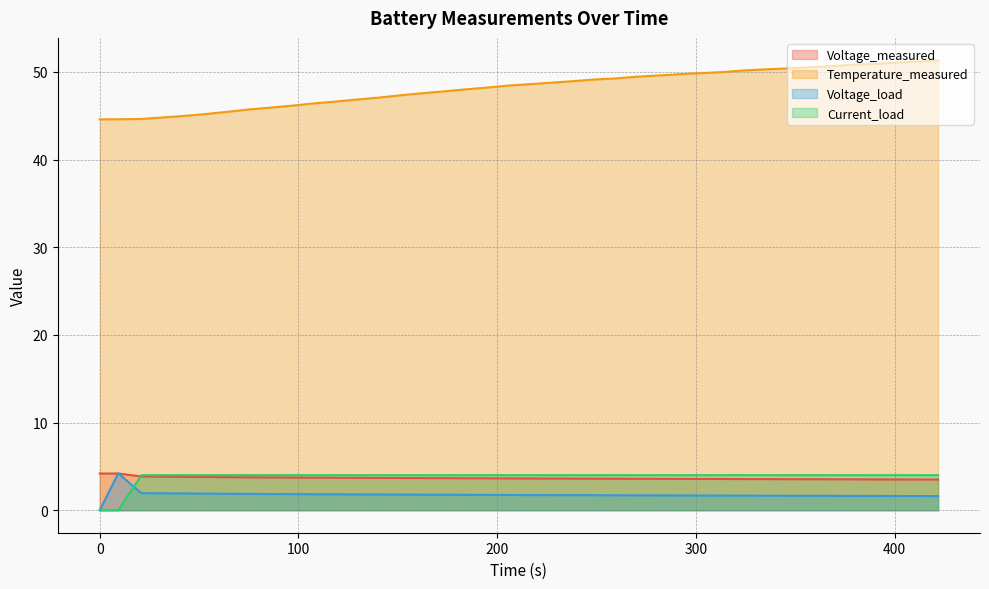

Does the chart display data point markers on the line(s)?

No